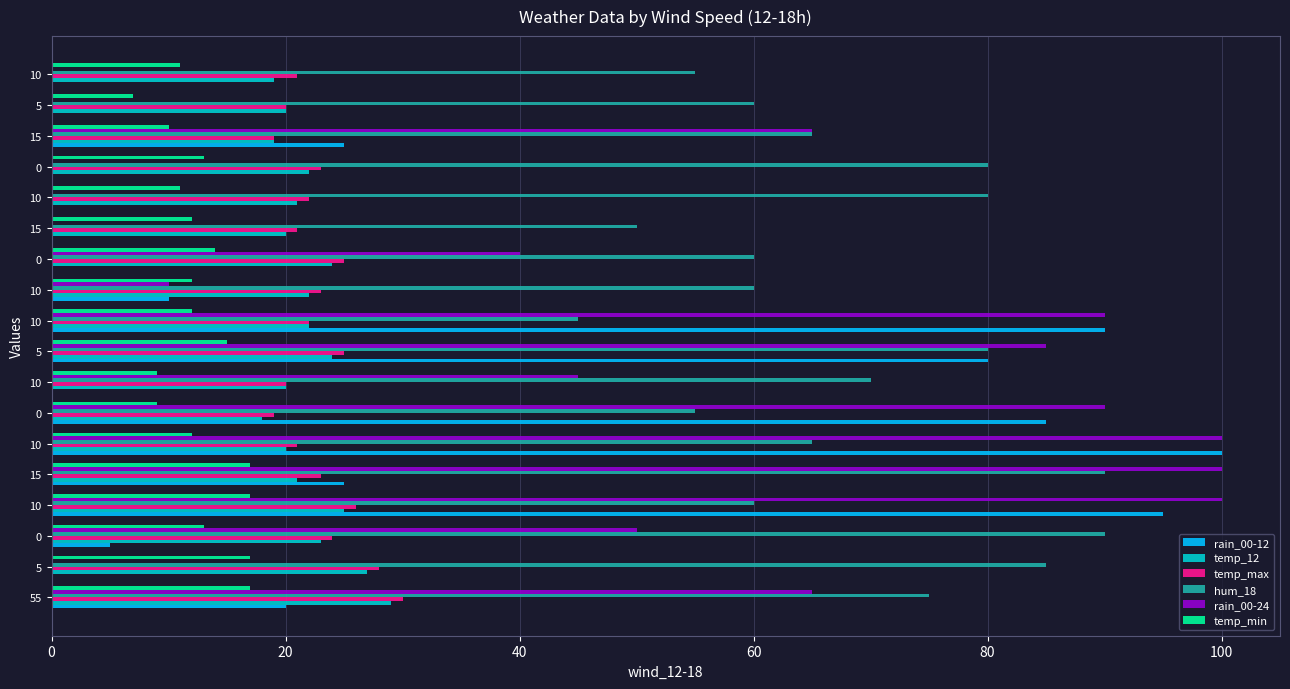

Count the number of categories in the chart.

18